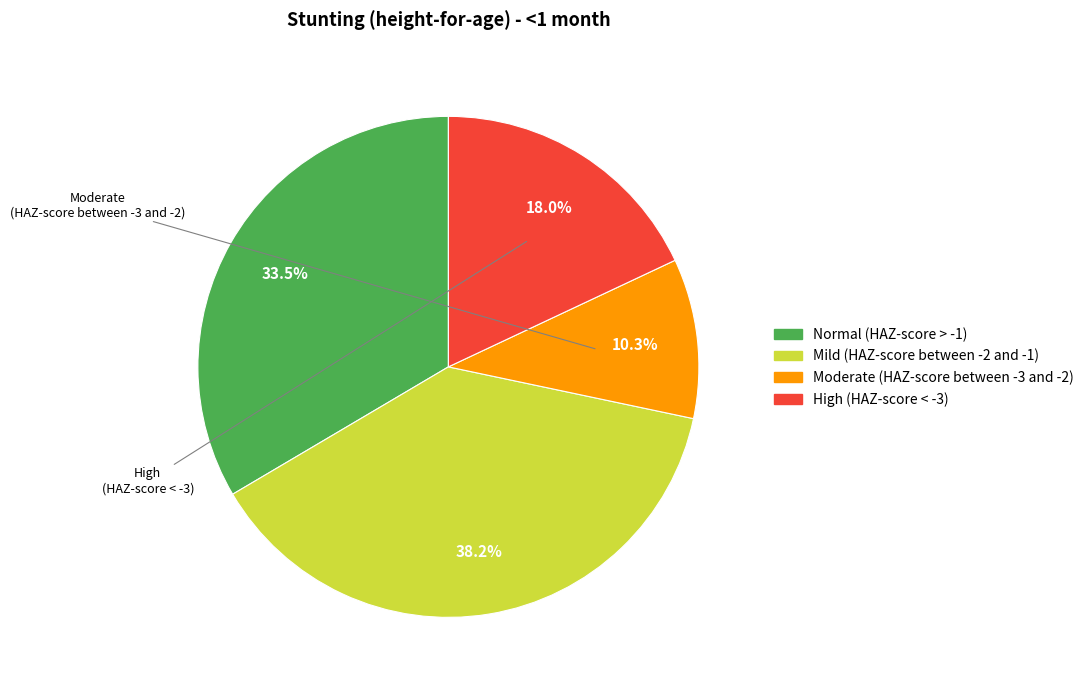

How many slices are in this pie chart?

4